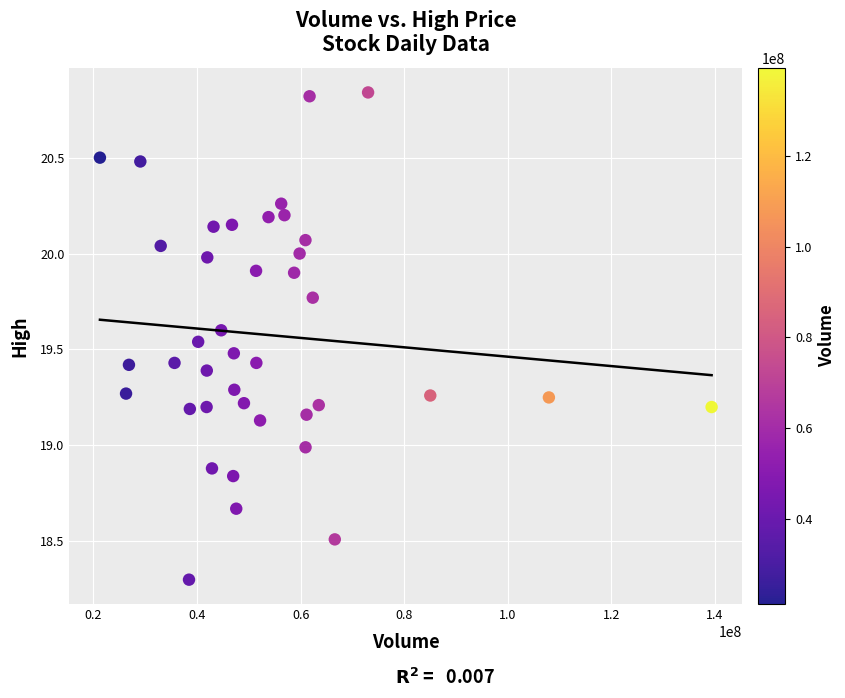

What is the range of Y values (max minus min)?

2.5